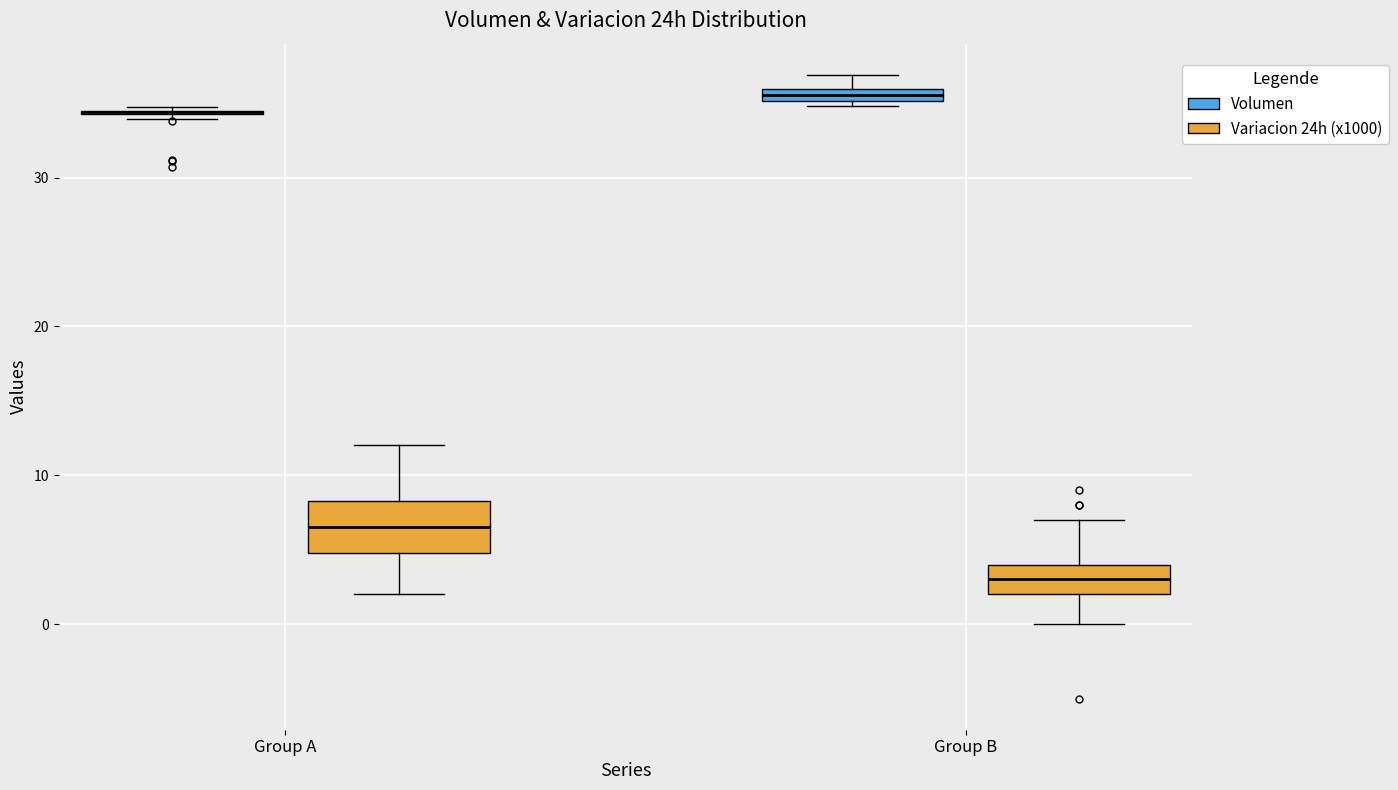

Which box is the tallest, from its lower edge to its upper edge?

Group A (Variacion 24h (x1000))